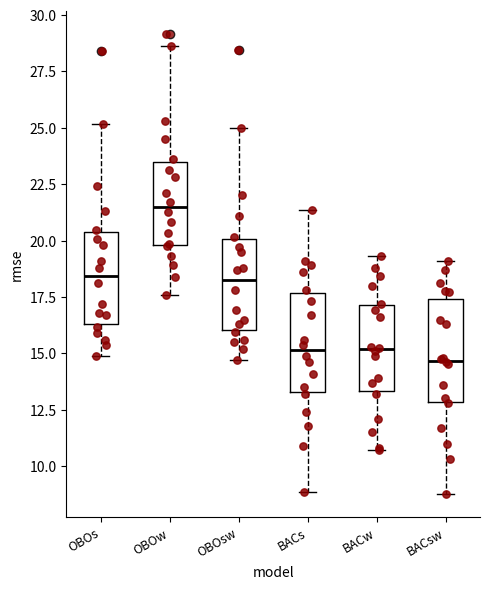

Reading left to right, transcribe this box plot: for each box, give where its median line is, the range the box spans, and where its two whiskers end, as read against the y-axis. The values are not printed on the chart, so give them approximately, as read against the axis.

OBOs: median 18.5, box 16.5 to 20.5, whiskers 15.0 to 25.0
OBOw: median 21.5, box 20.0 to 23.5, whiskers 17.5 to 28.5
OBOsw: median 18.5, box 16.0 to 20.0, whiskers 14.5 to 25.0
BACs: median 15.0, box 13.5 to 17.5, whiskers 9.0 to 21.5
BACw: median 15.0, box 13.5 to 17.0, whiskers 10.5 to 19.5
BACsw: median 14.5, box 13.0 to 17.5, whiskers 9.0 to 19.0